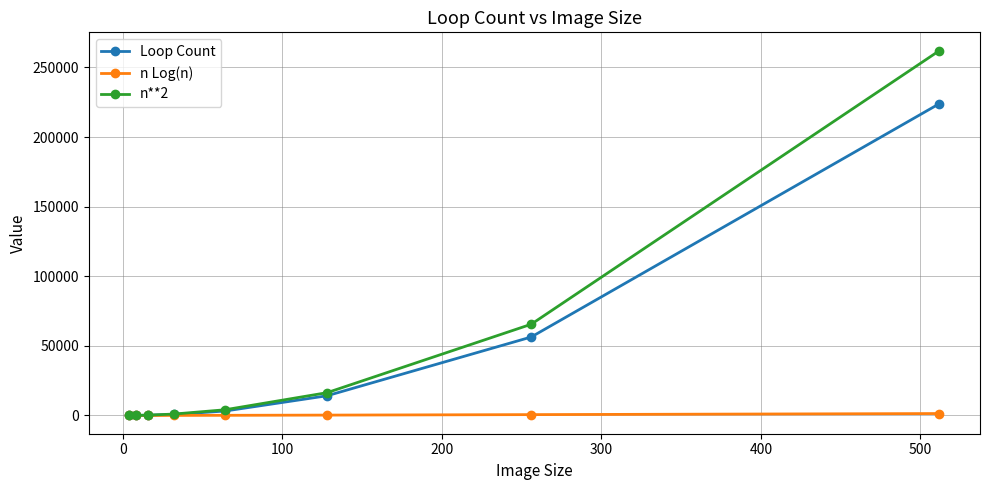

True or false: Loop Count has more than 2 points higher than both neighbors.

False